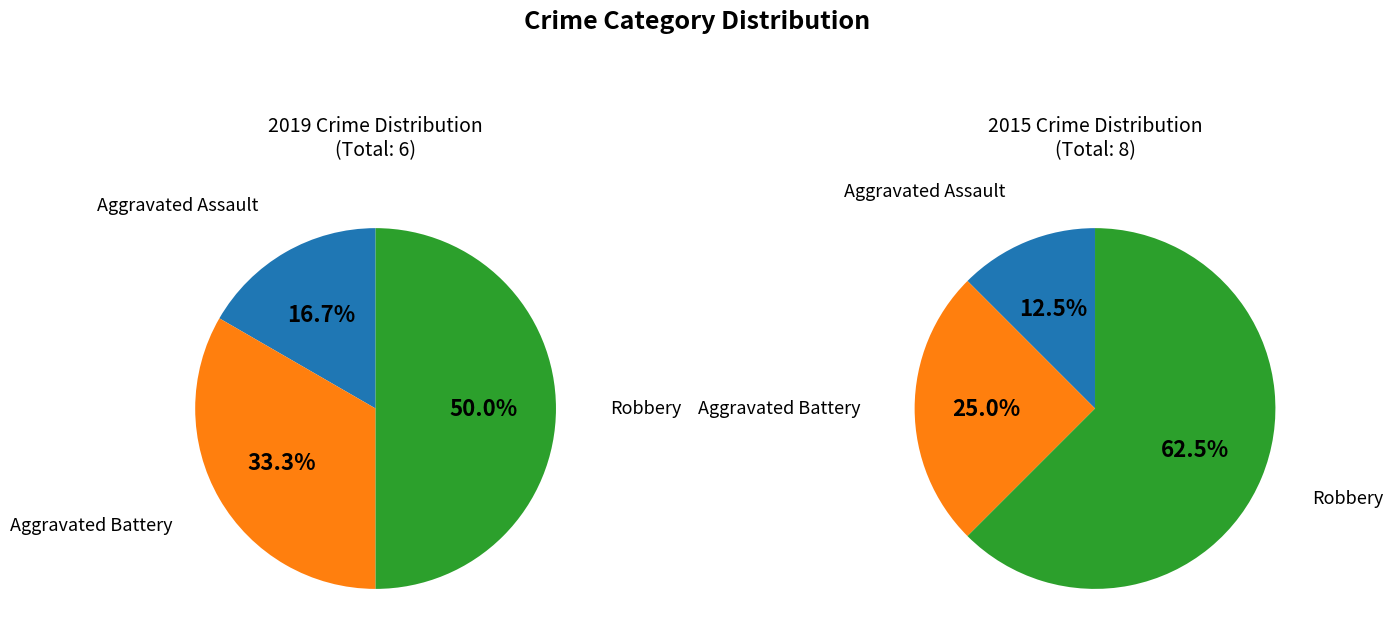

How many segments does this pie chart have?

3